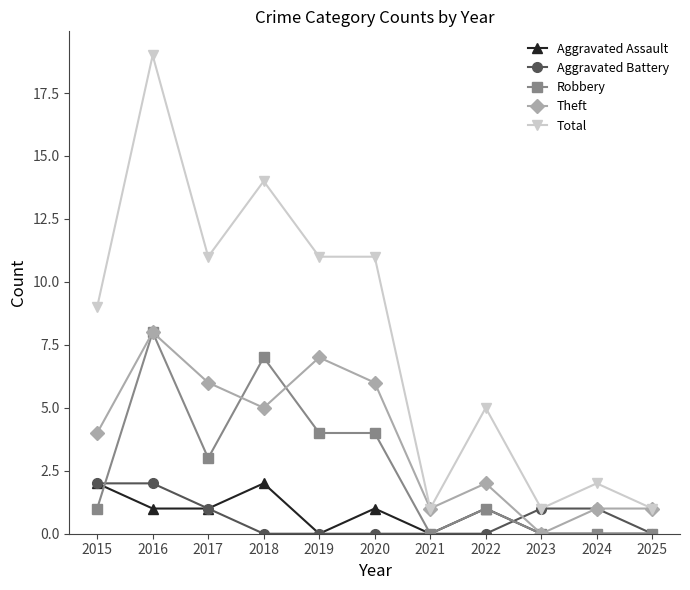

At which category is the sum across all series the highest?

2016